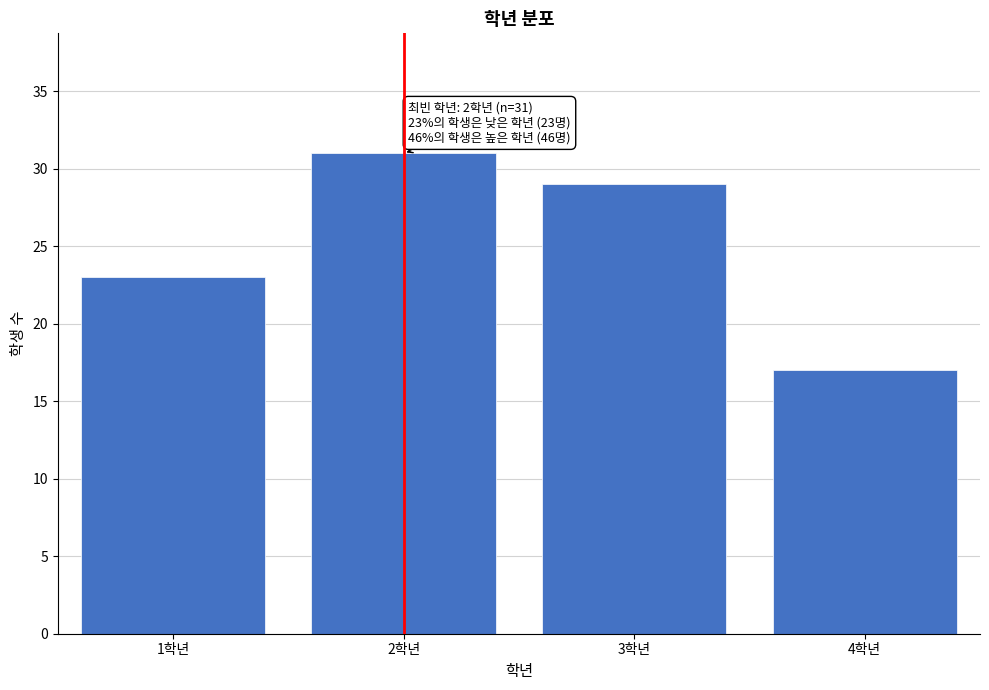

Reading left to right, what are all the values shown in this chart?

1학년=23	2학년=31	3학년=29	4학년=17